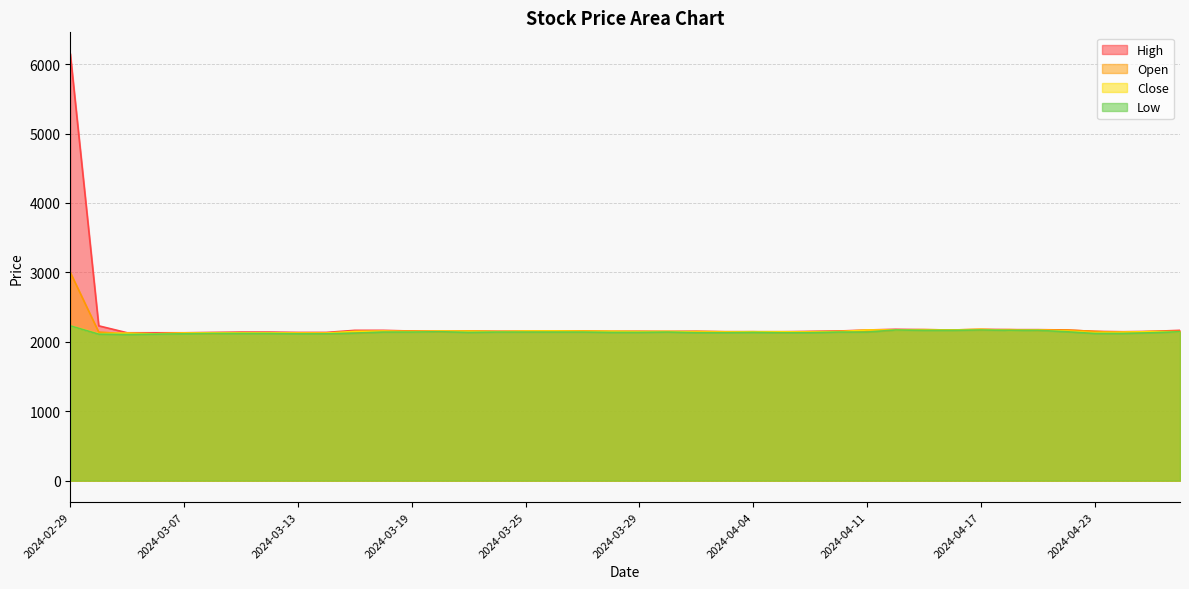

What is the difference between the highest and lowest values at 2024-04-03?

15